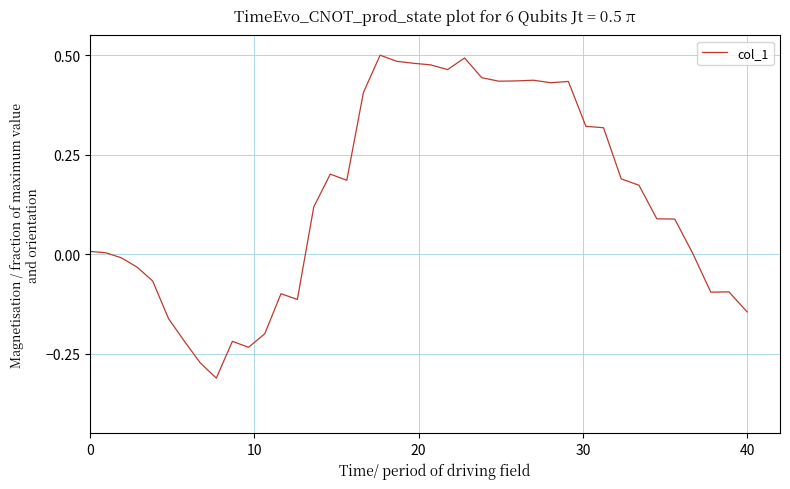

What is the difference between the maximum and minimum values?

0.8